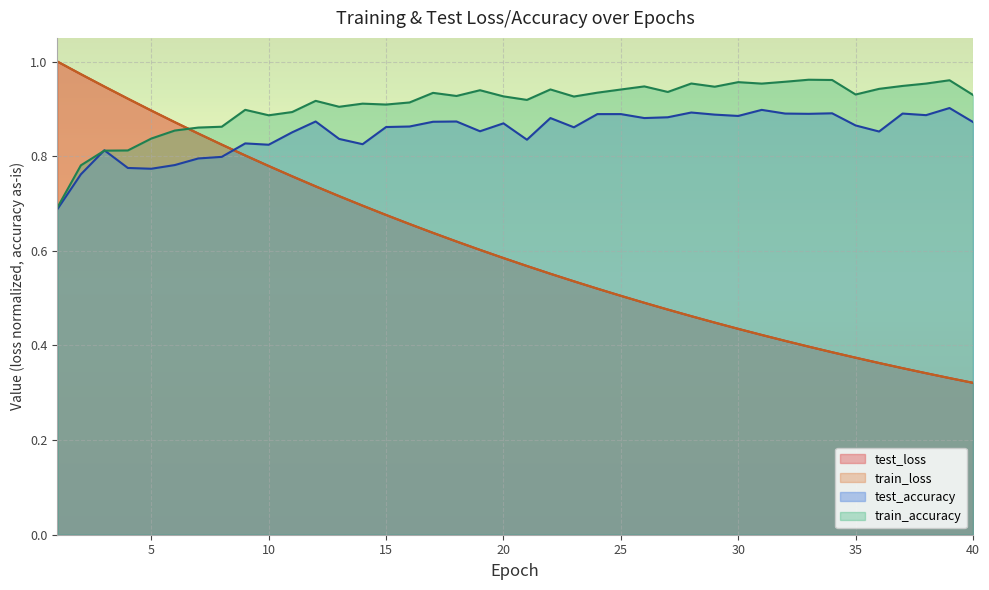

True or false: test_accuracy and train_accuracy cross at least once.

True